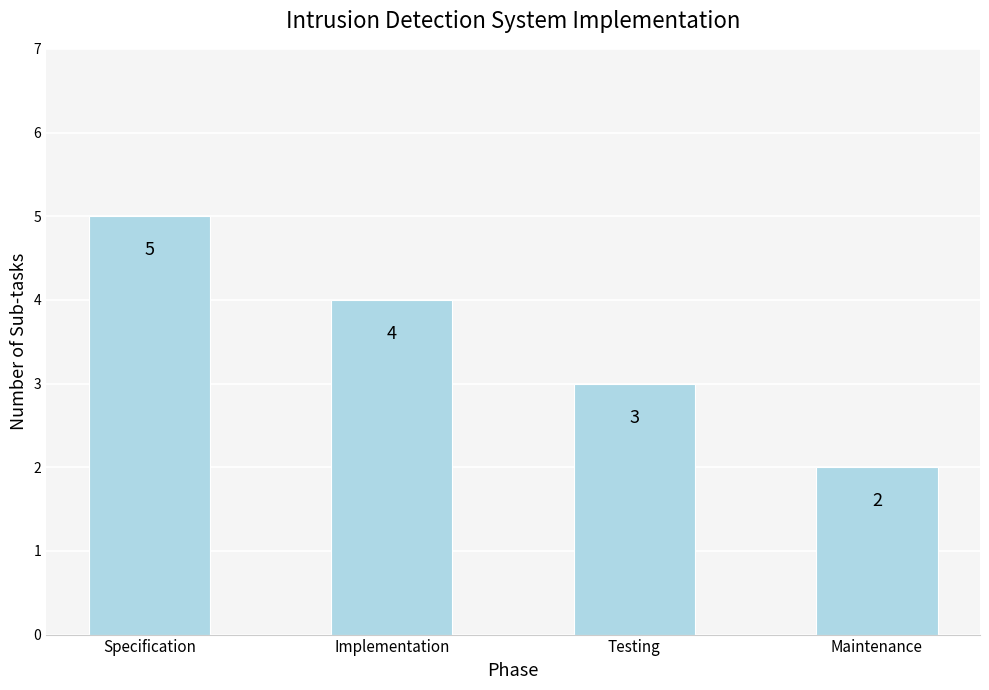

What is the maximum value shown in the chart?

5